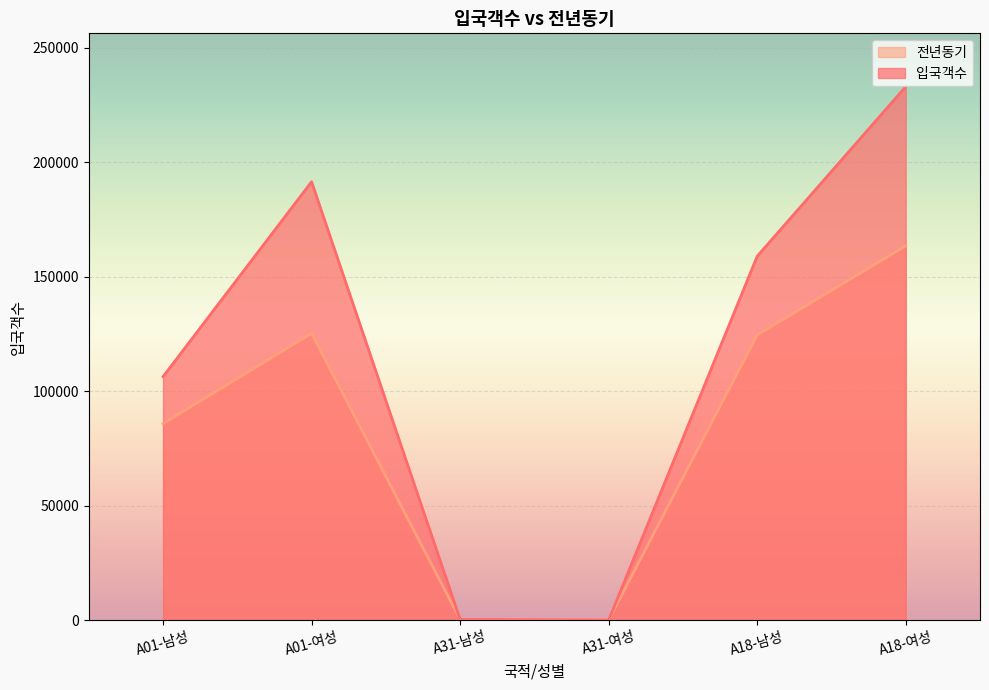

How many values in the 전년동기 series exceed 124486?

2